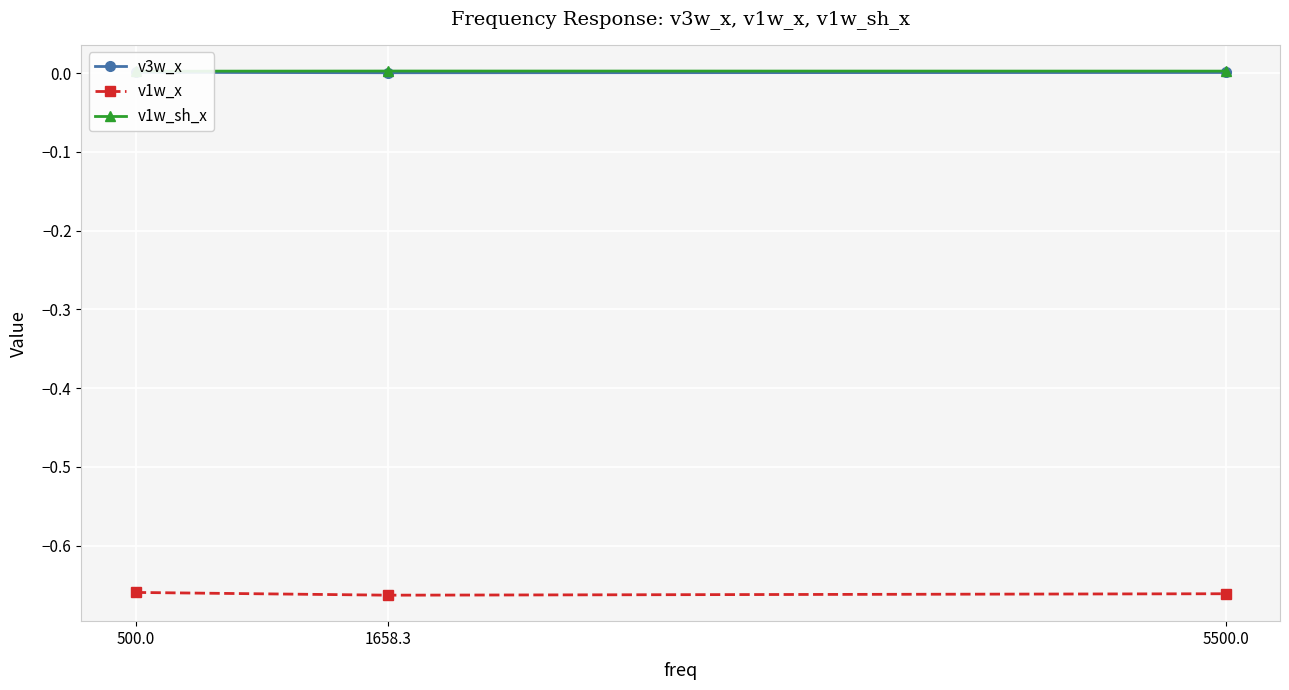

What are all the series names shown in the legend?

v3w_x, v1w_x, v1w_sh_x